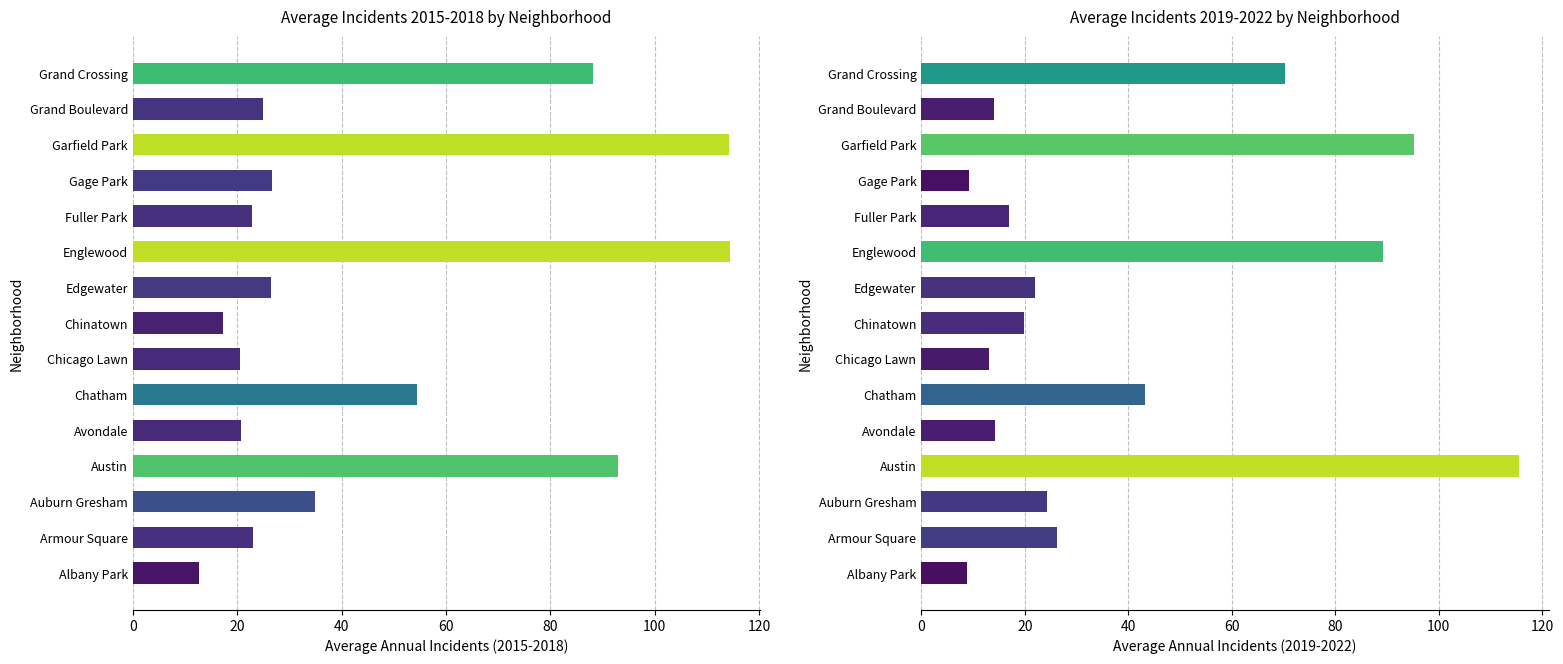

True or false: avg_2019_2022 has a value of 20.5 at Englewood.

False